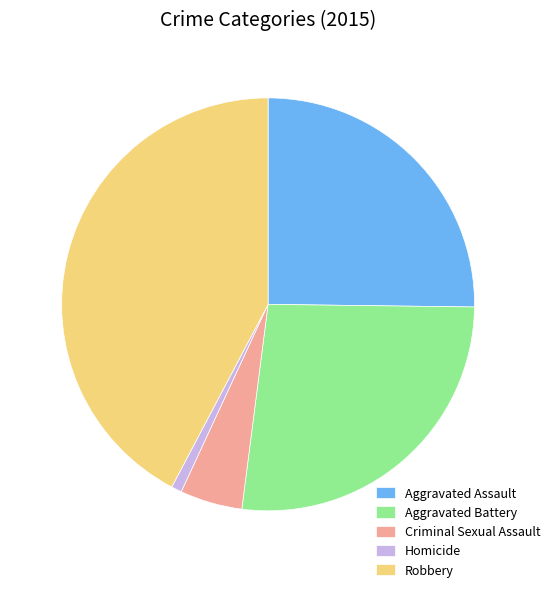

What is the ratio of the value at Aggravated Assault to the value at Robbery?

0.6